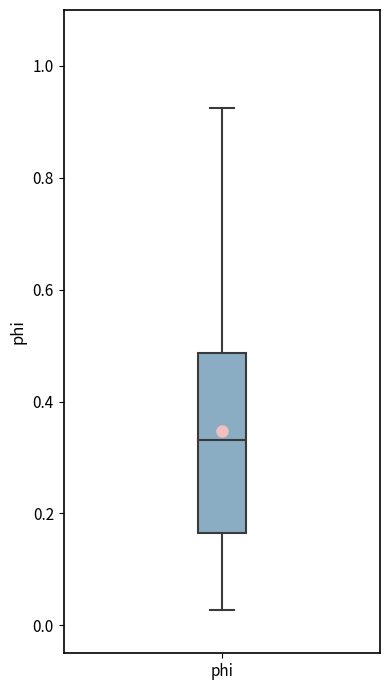

Read this box plot against the y-axis: the position of the median line, the range covered by the box, and the ends of both whiskers. The values are not printed on the chart, so give them approximately, as read against the axis.

median 0.34, box 0.16 to 0.48, whiskers 0.02 to 0.92